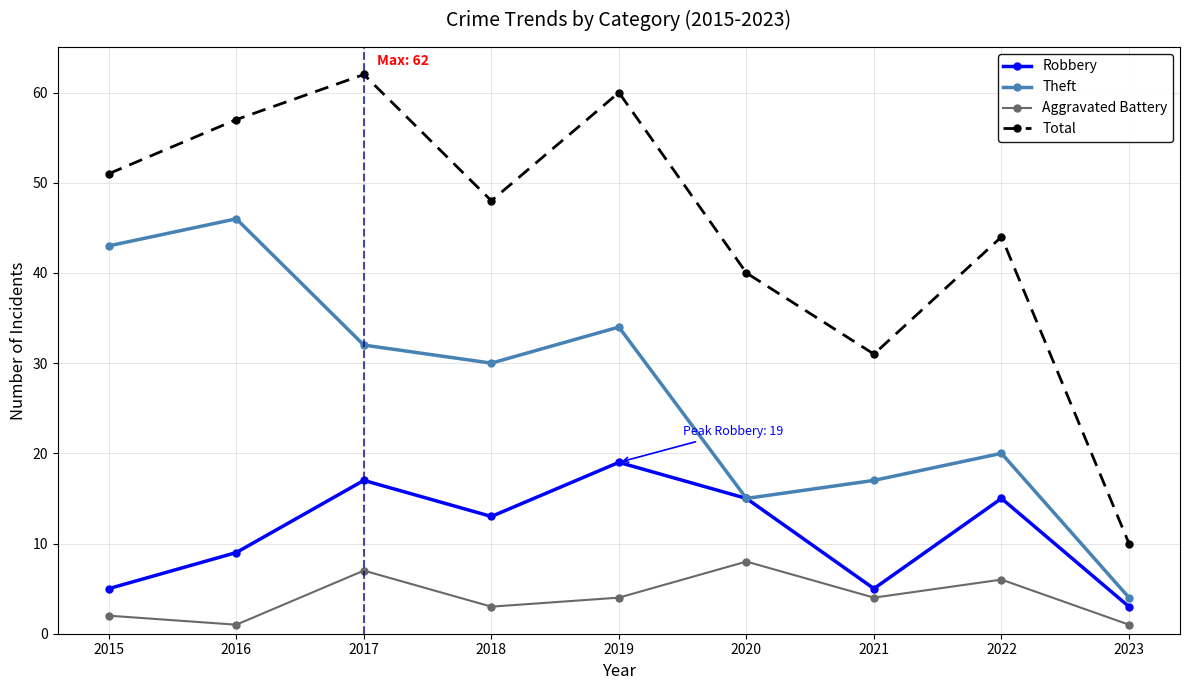

The Robbery series shows 9 at 2019. True or false?

False